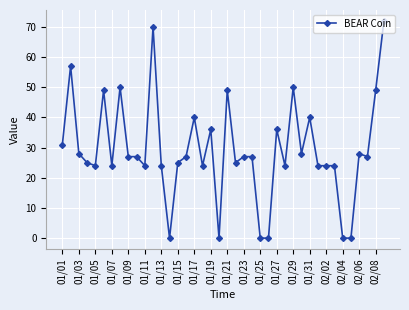

What is the maximum value shown in the chart?

72